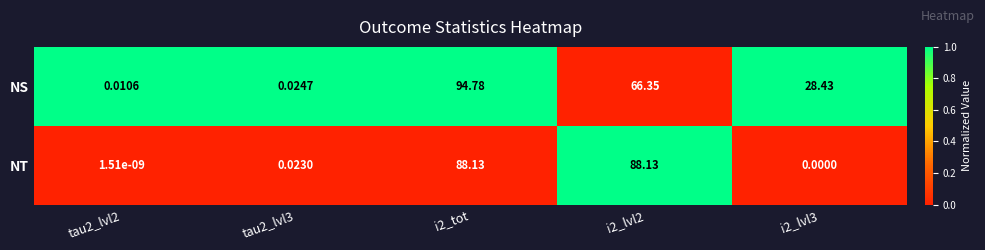

How many data points in NT are above 0?

4